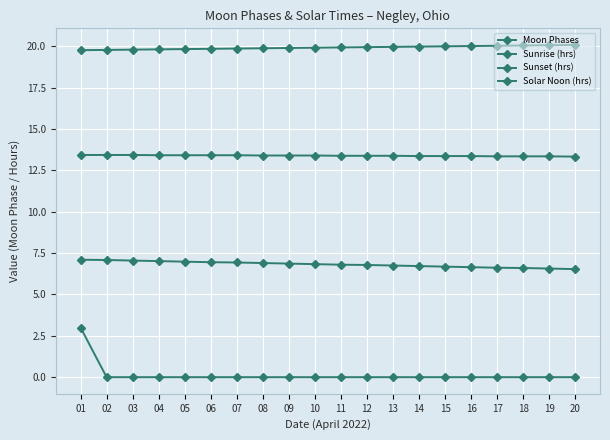

Rank the series at 08 from highest to lowest value.

Sunset (hrs), Solar Noon (hrs), Sunrise (hrs), Moon Phases